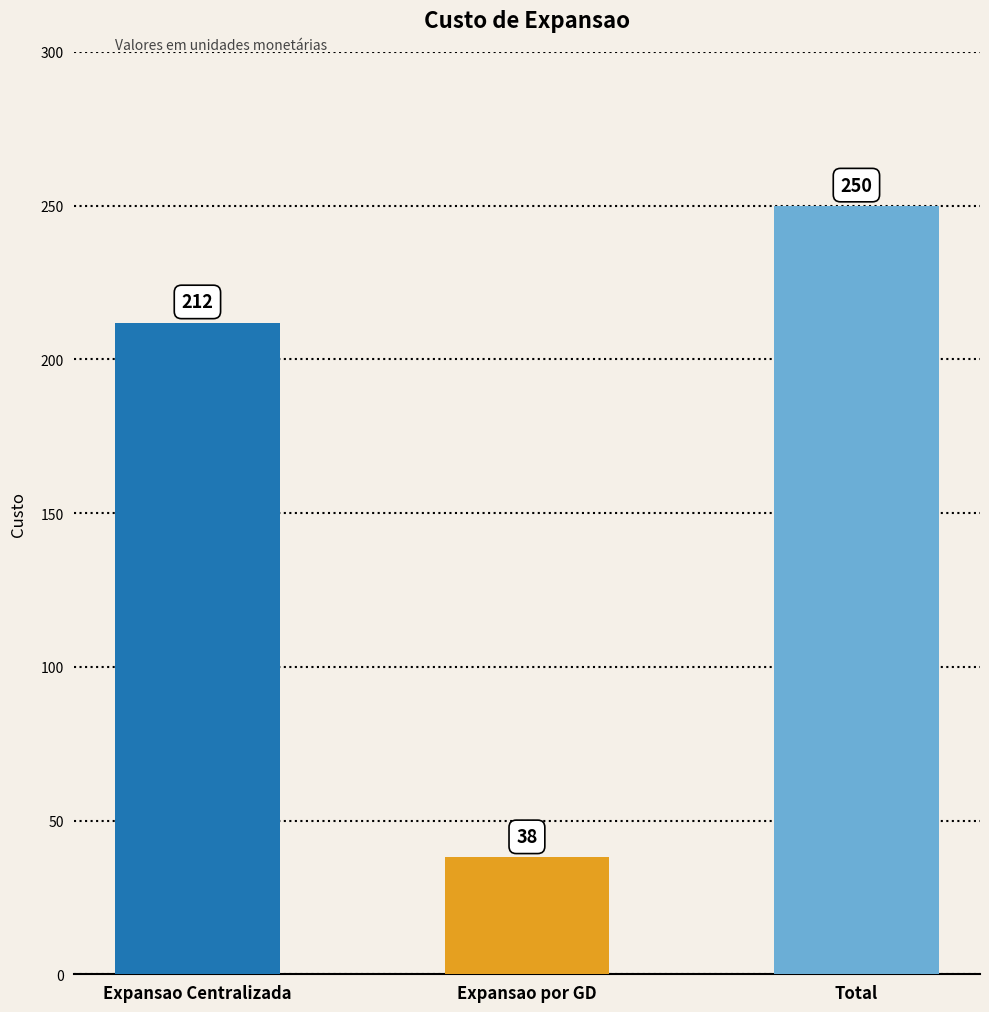

What is the maximum value shown in the chart?

250